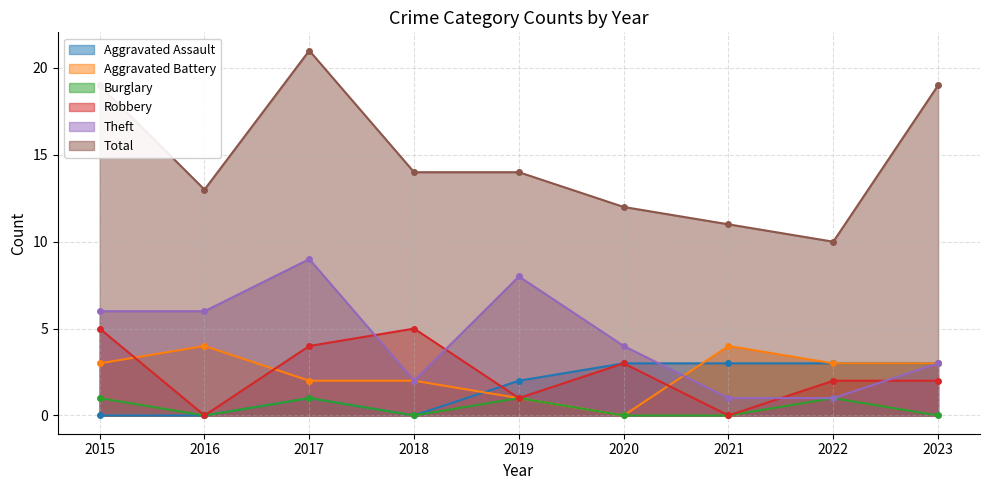

Which series has the largest total across all categories?

Total